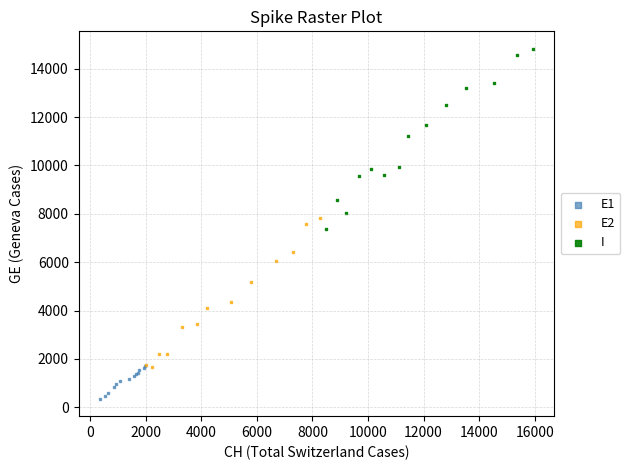

Which series reaches the maximum Y coordinate?

I